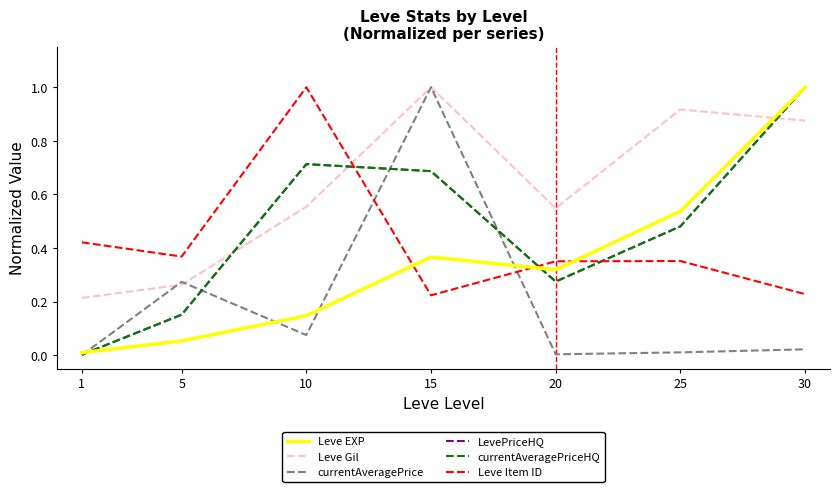

Rank the series at 1 from highest to lowest value.

Leve Item ID, Leve Gil, Leve EXP, LevePriceHQ, currentAveragePriceHQ, currentAveragePrice